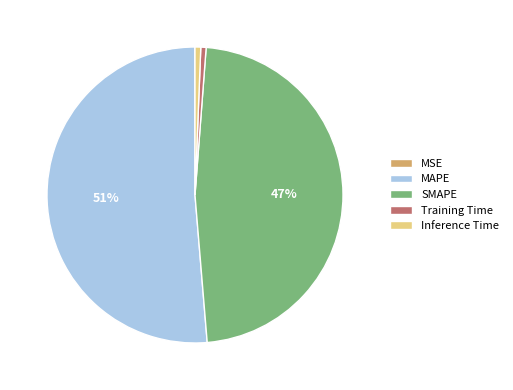

The MAPE slice represents 45% of the pie. True or false?

False